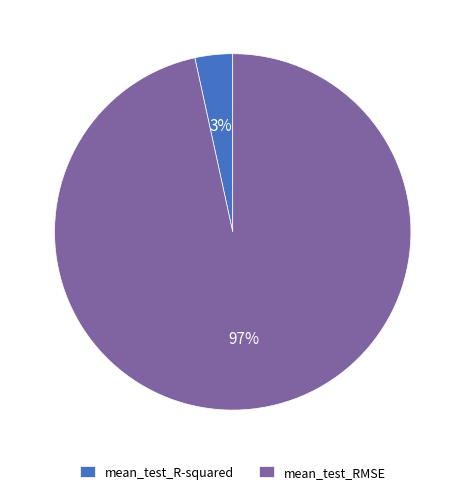

To the nearest percent, what percentage of the pie is mean_test_R-squared?

3%